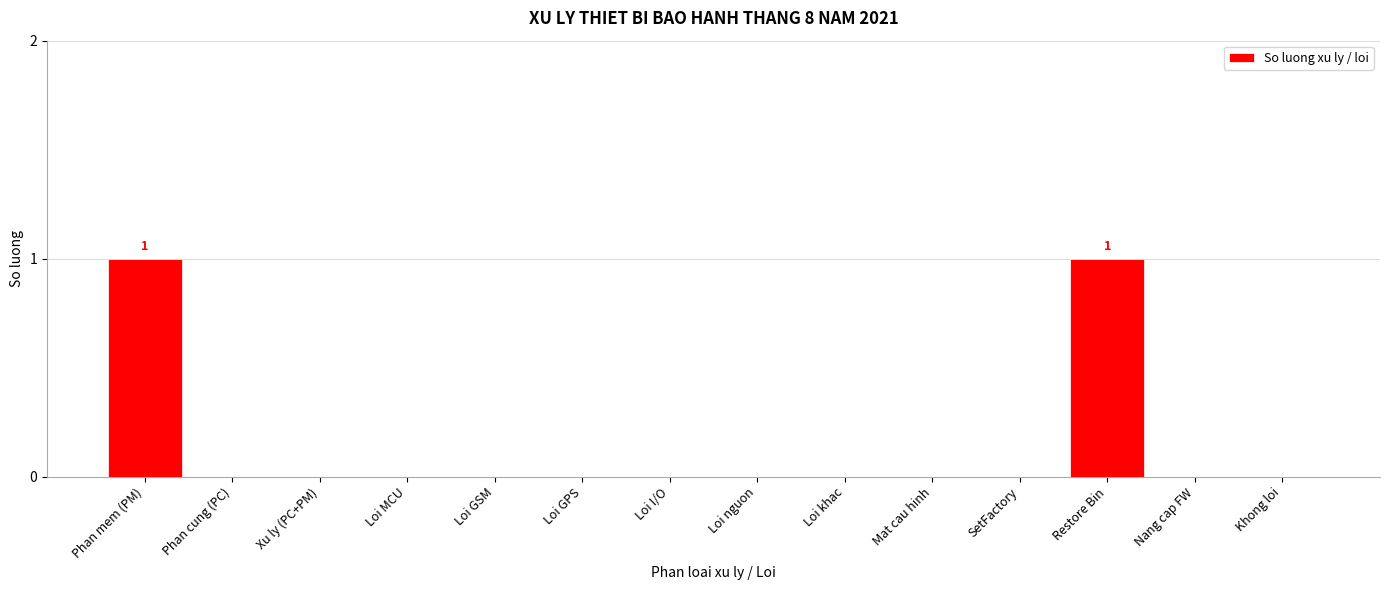

Reading left to right, extract all data points from this chart.

Phan mem (PM)=1	Phan cung (PC)=0	Xu ly (PC+PM)=0	Loi MCU=0	Loi GSM=0	Loi GPS=0	Loi I/O=0	Loi nguon=0	Loi khac=0	Mat cau hinh=0	SetFactory=0	Restore Bin=1	Nang cap FW=0	Khong loi=0